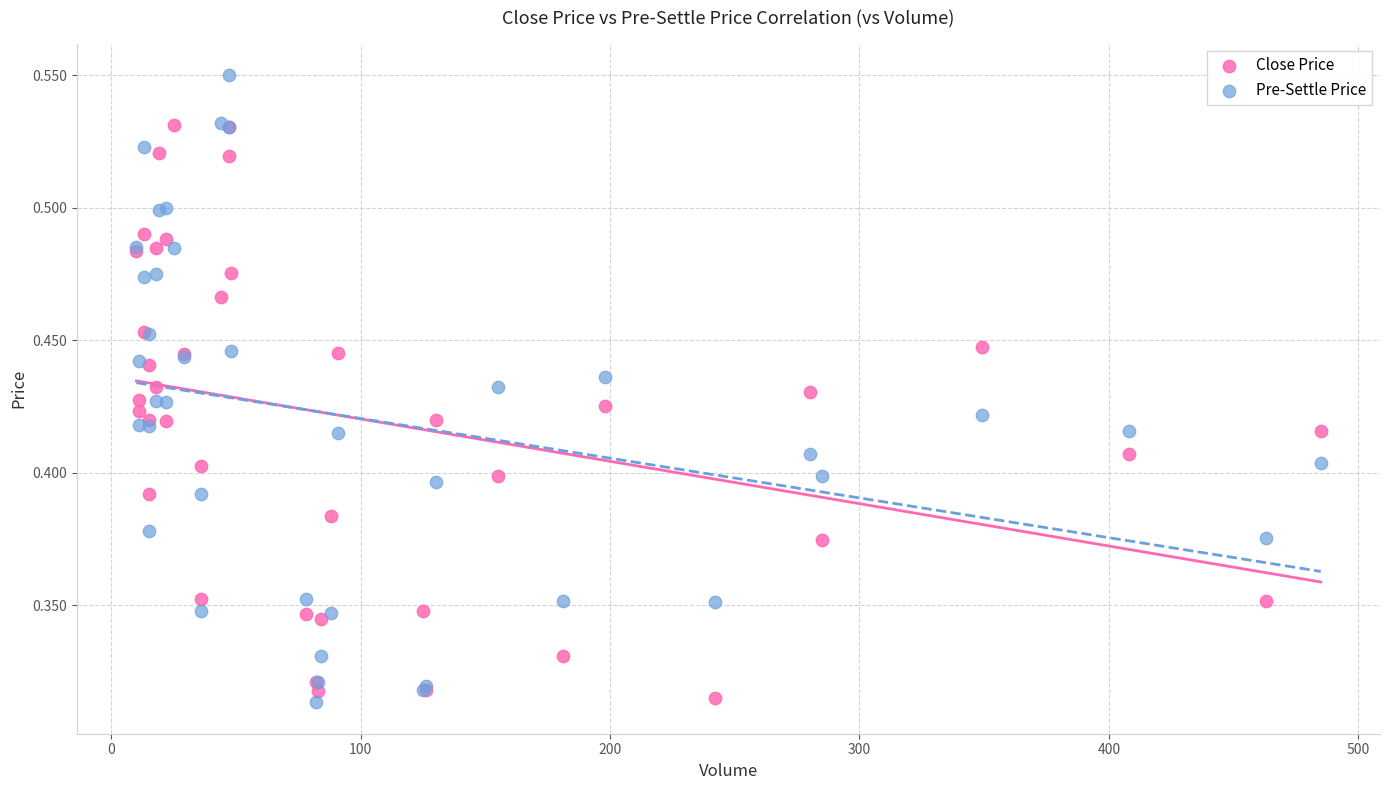

Which series has the widest spread of Y values?

Pre-Settle Price